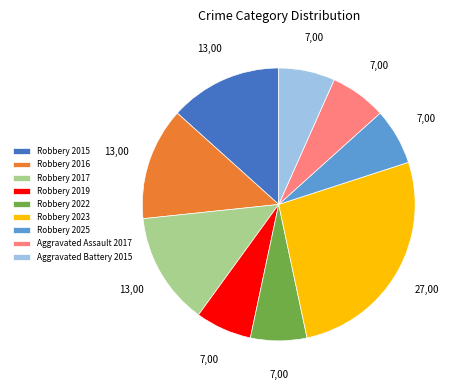

Does Aggravated Battery 2015 represent more than half of the total?

No